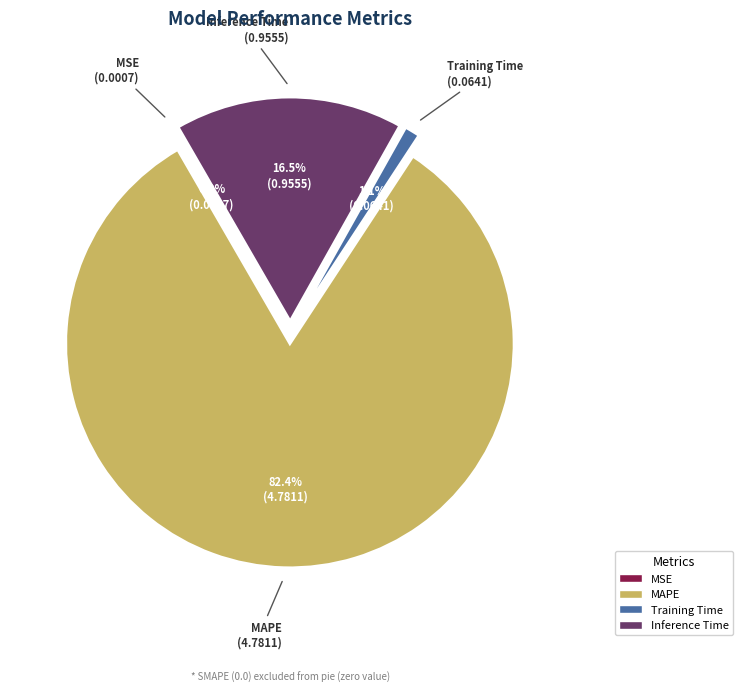

Is Training Time the majority of the pie?

No